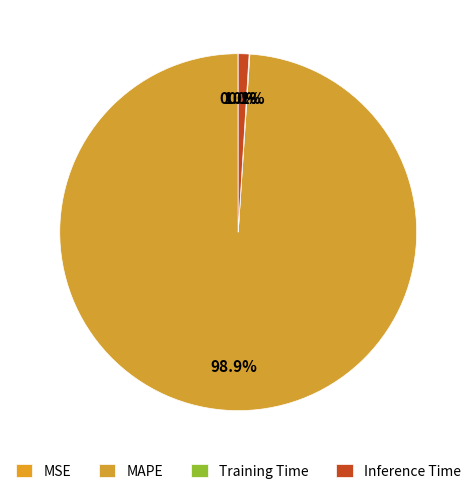

What portion of the pie excludes Training Time?

99.9%